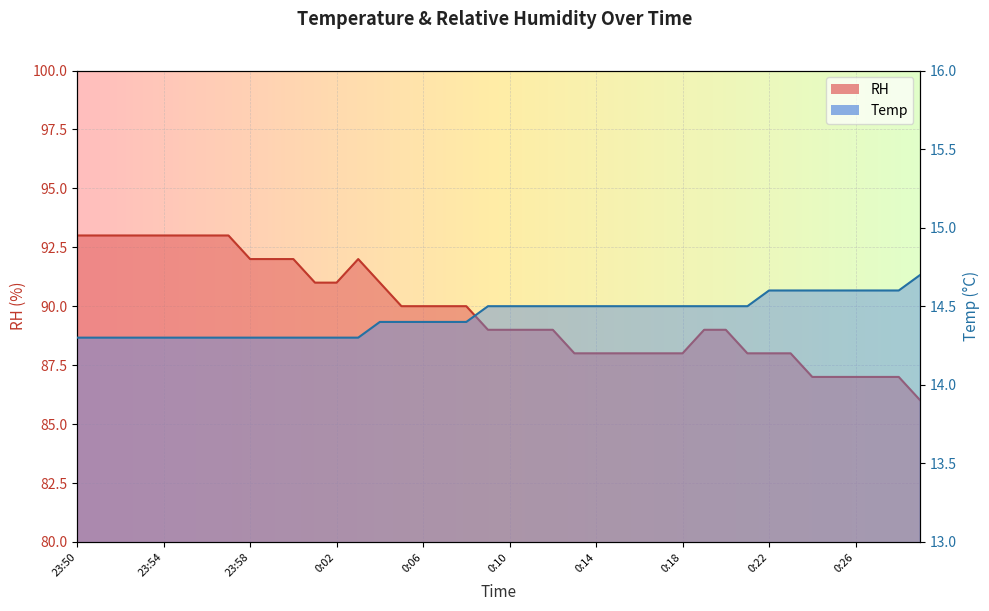

What are all the series names shown in the legend?

RH, Temp